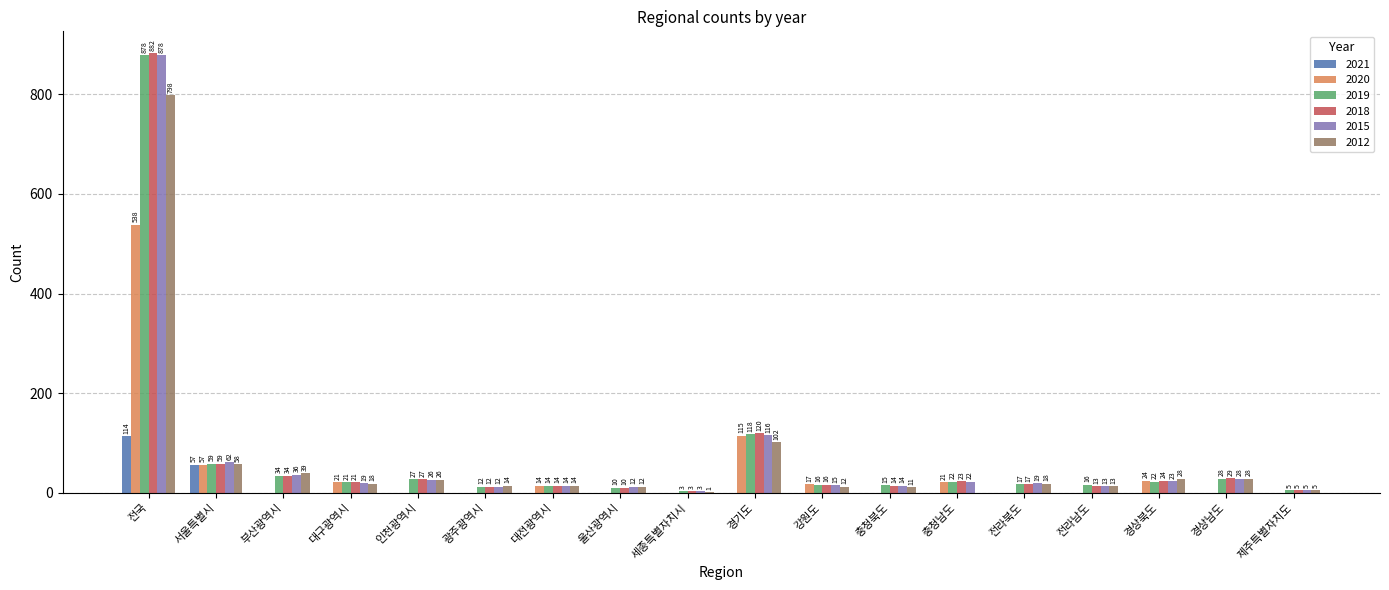

The value of 2020 at 충청남도 is 21. True or false?

True